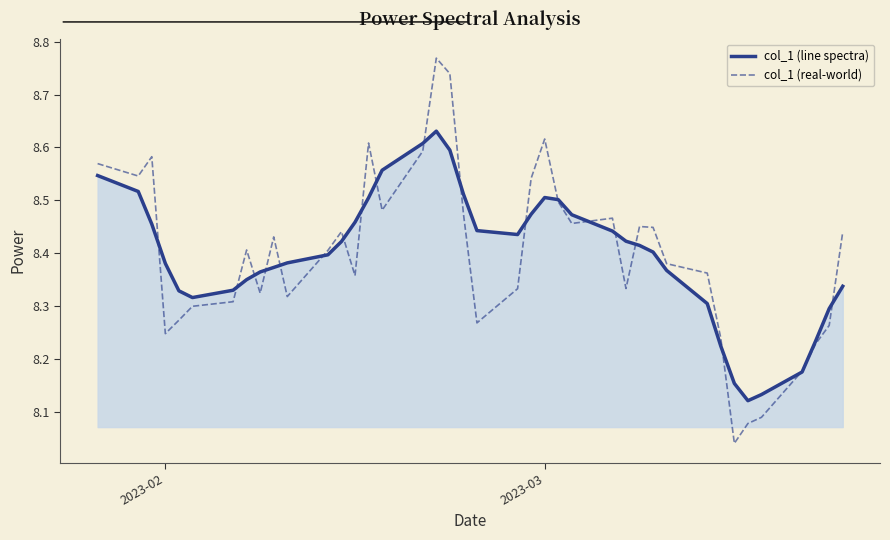

Rank the series by their maximum value, from lowest to highest.

col_1 (line spectra), col_1 (real-world)